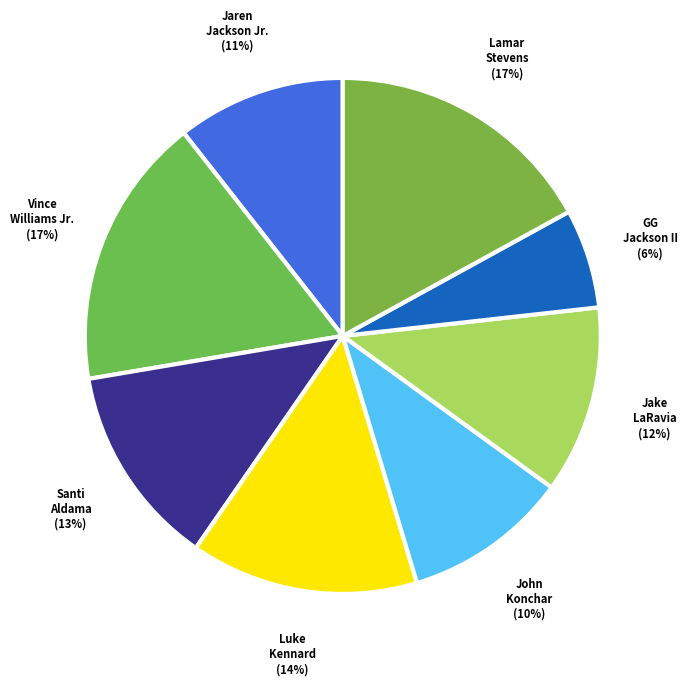

Which category has the smallest portion of the pie?

GG Jackson II